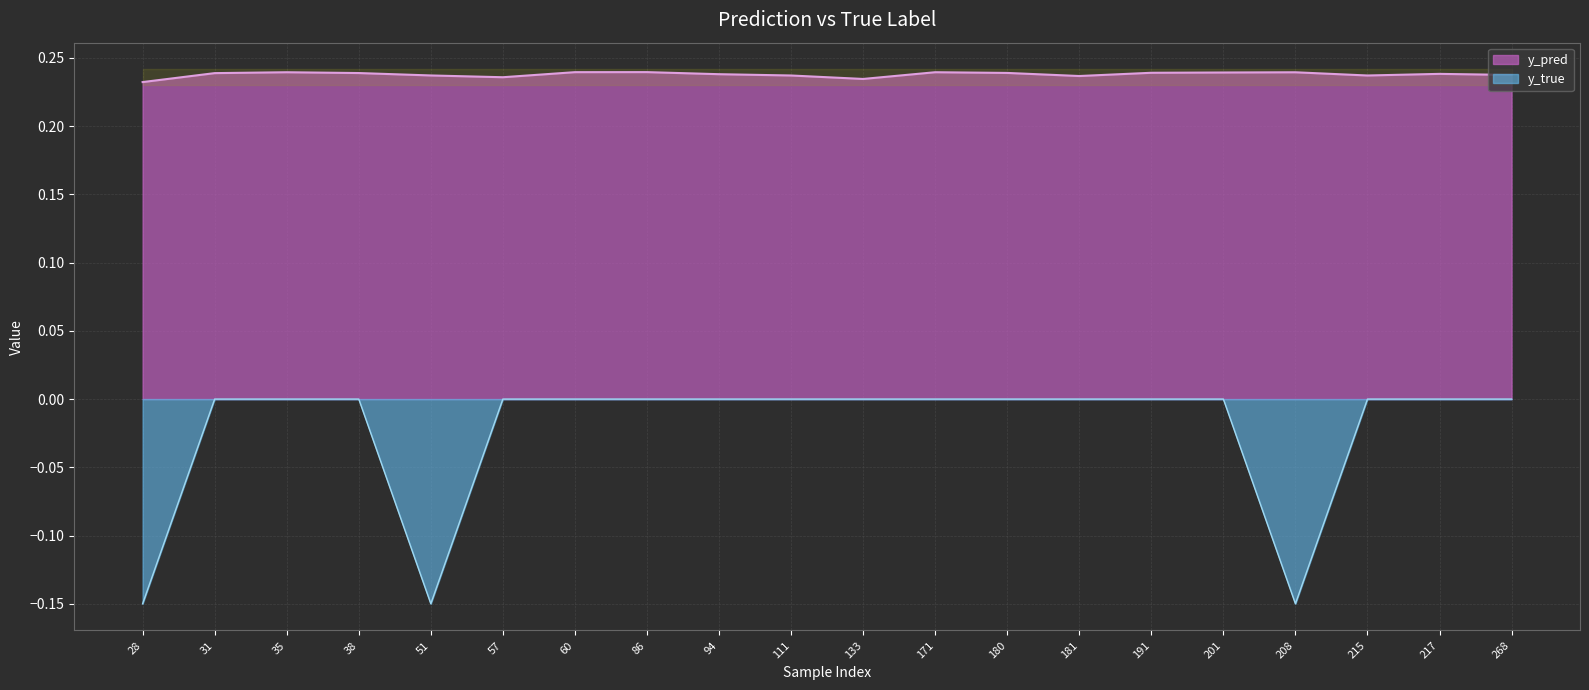

Between 180 and 268, which series saw the biggest shift?

y_pred